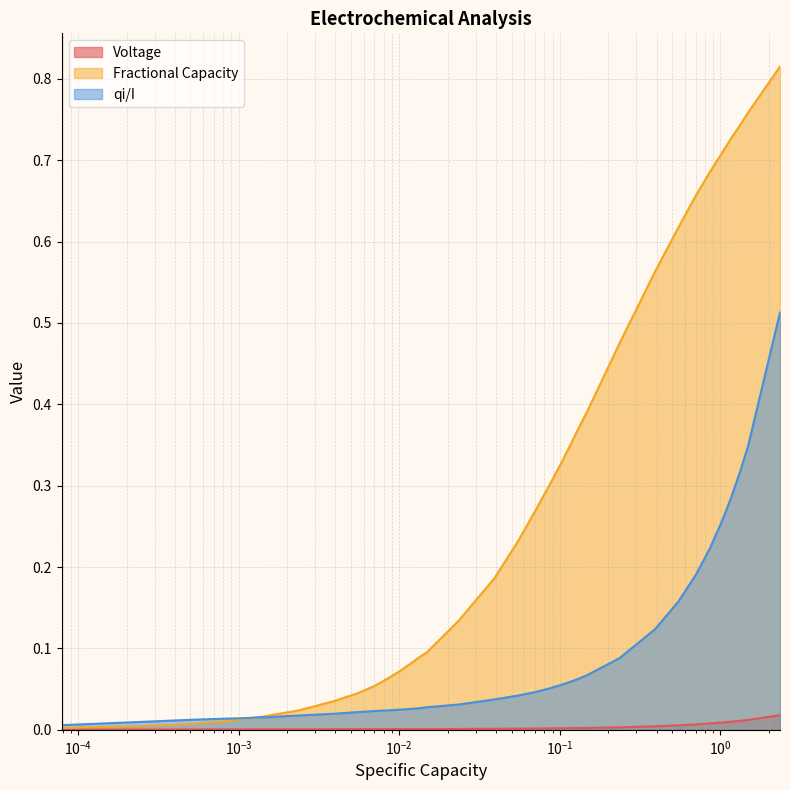

Does the chart have visible grid lines?

Yes